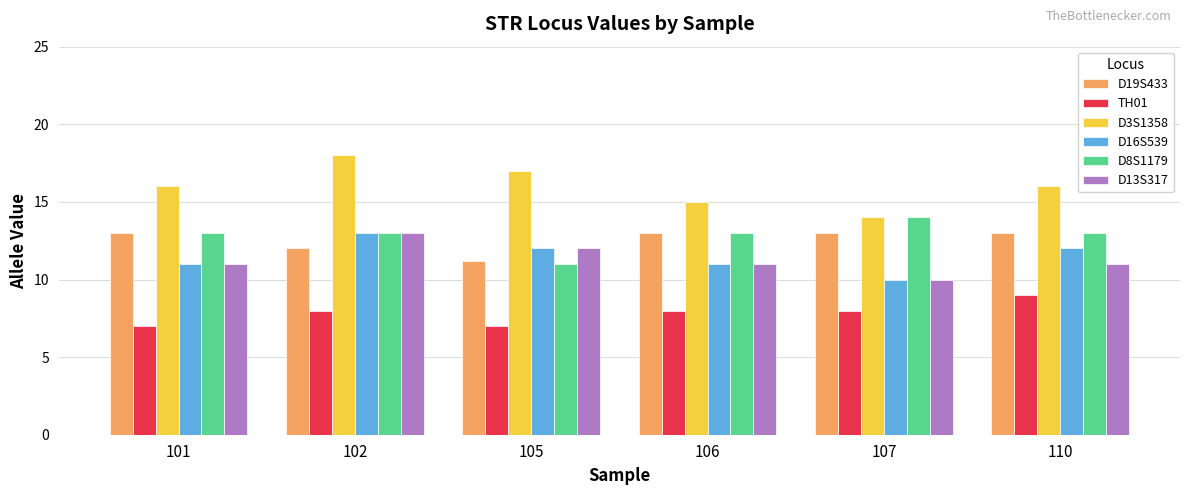

The D13S317 series shows 12.0 at 105. True or false?

True